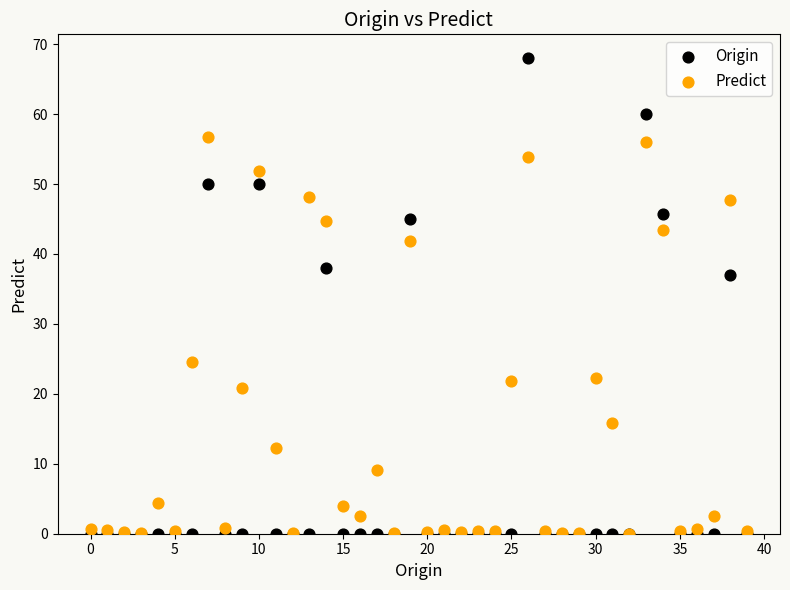

In the Predict series, what Y value is closest to 28?

24.5